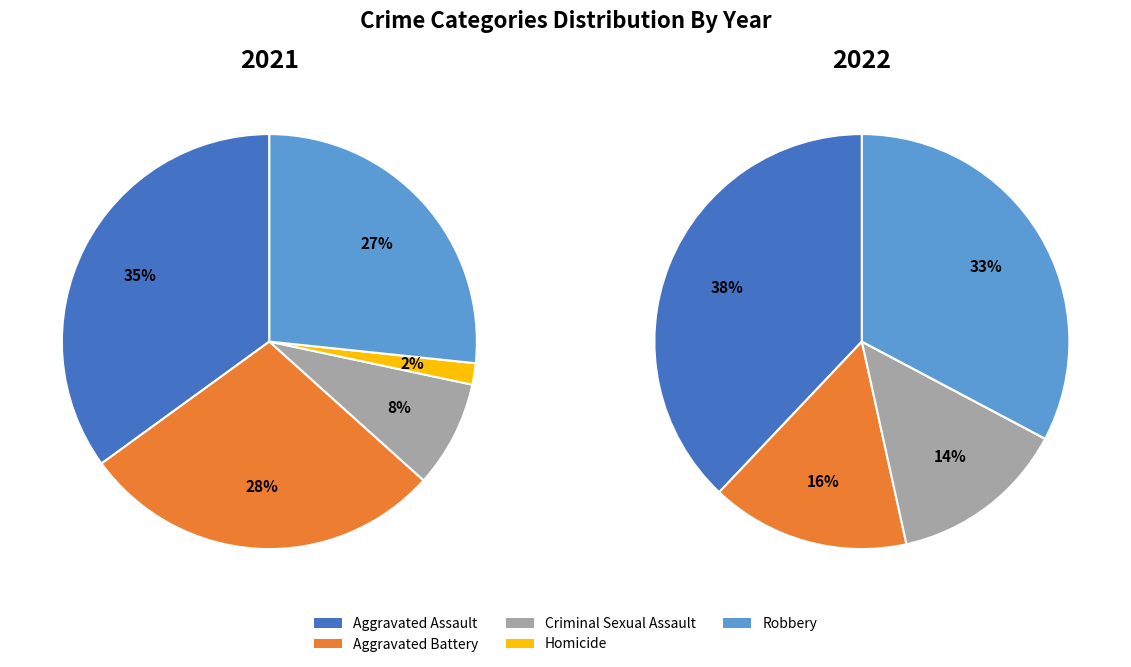

To the nearest percent, what is the difference between the Criminal Sexual Assault and Aggravated Assault slice percentages?

27%